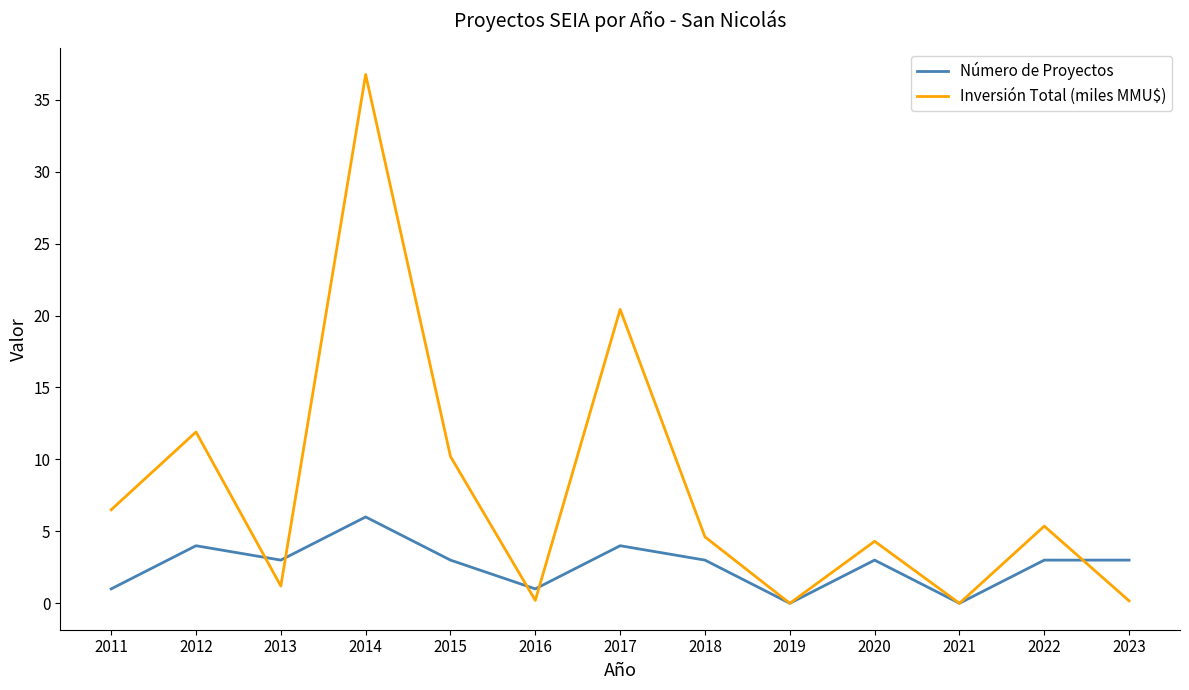

Between 2013 and 2022, which series saw the biggest shift?

Inversión Total (miles MMU$)